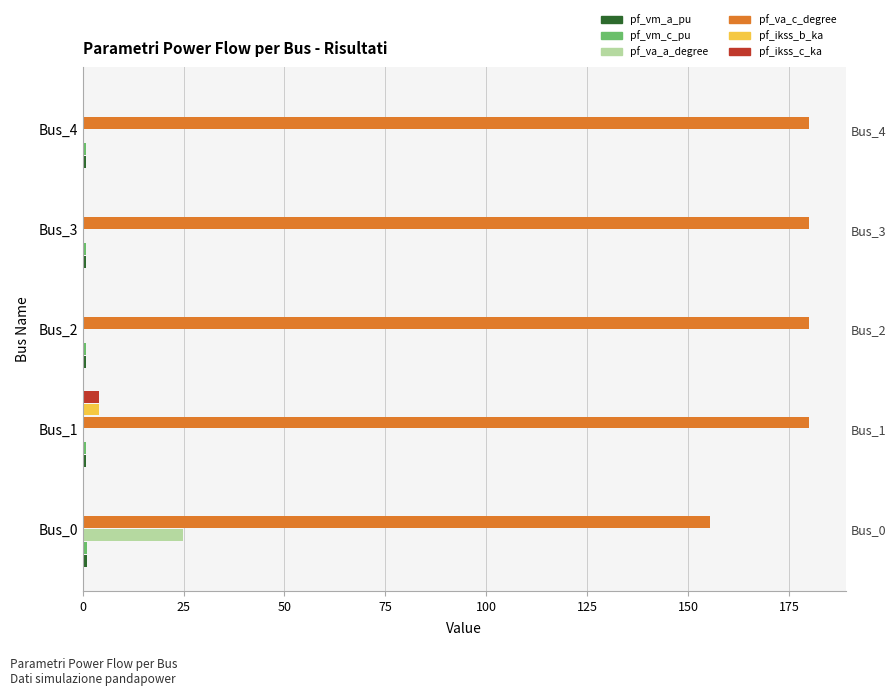

Are the bars grouped side by side (vs. stacked)?

Yes